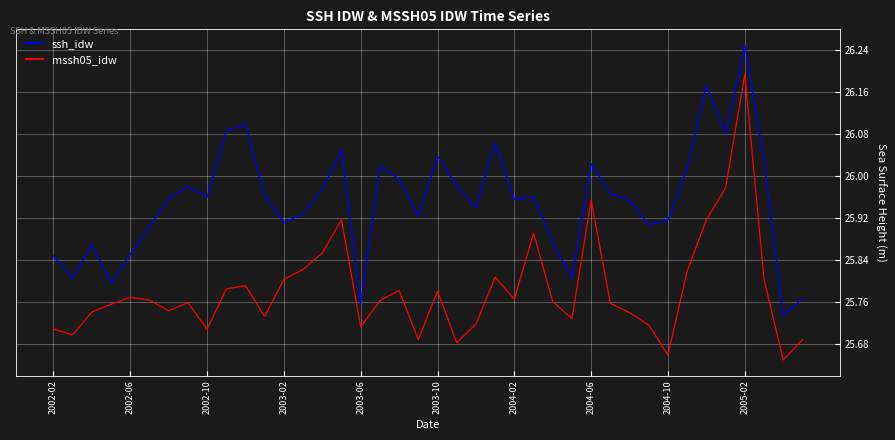

True or false: mssh05_idw and ssh_idw intersect in this chart.

False